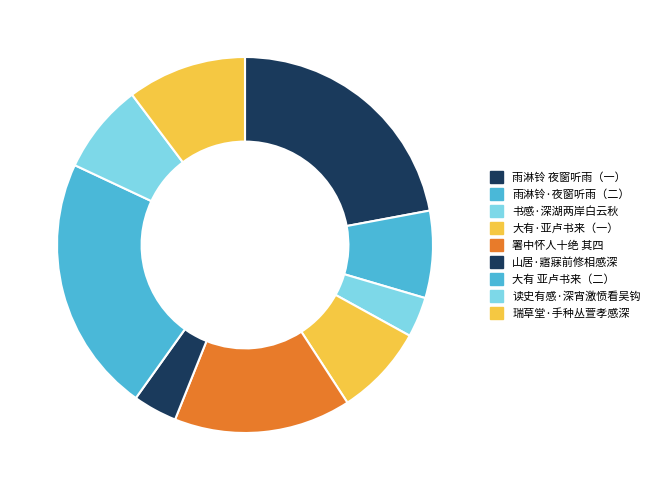

Does any single category account for the majority?

No